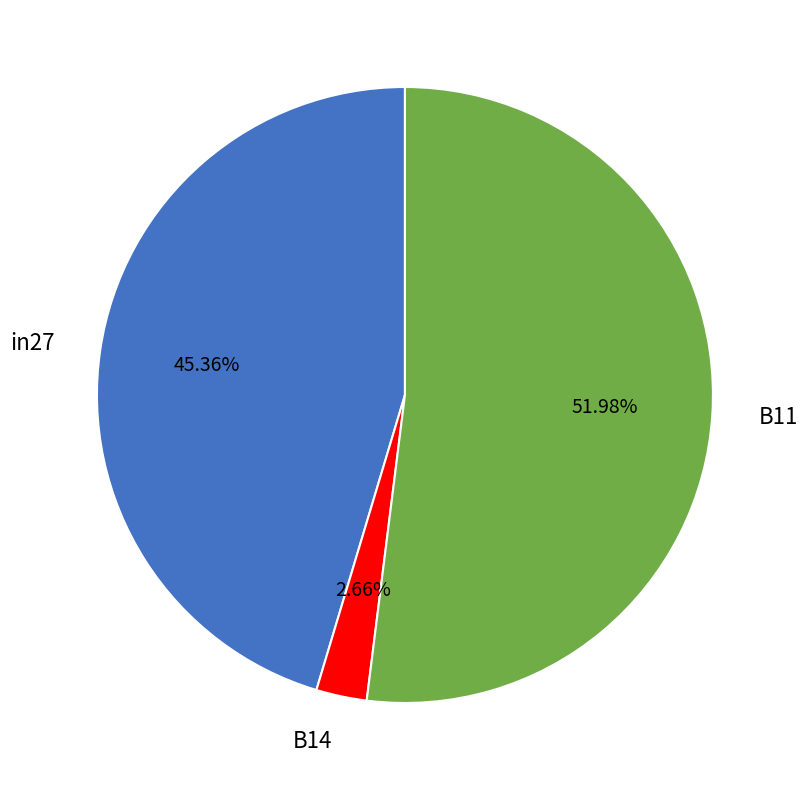

What percentage is the in27 slice, to the nearest percent?

45%